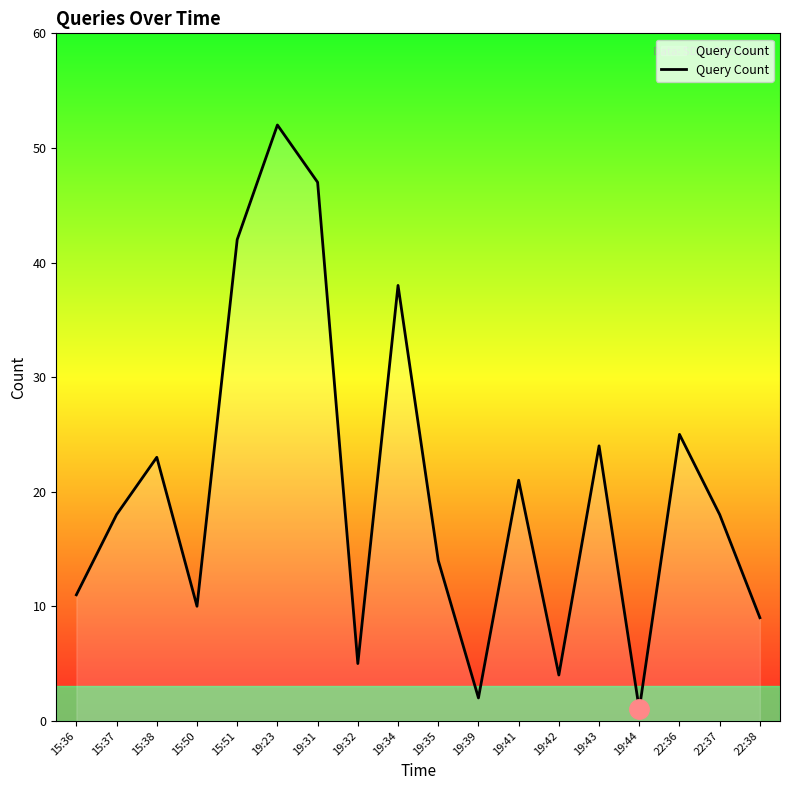

At which category does the chart reach its peak across all series?

19:23